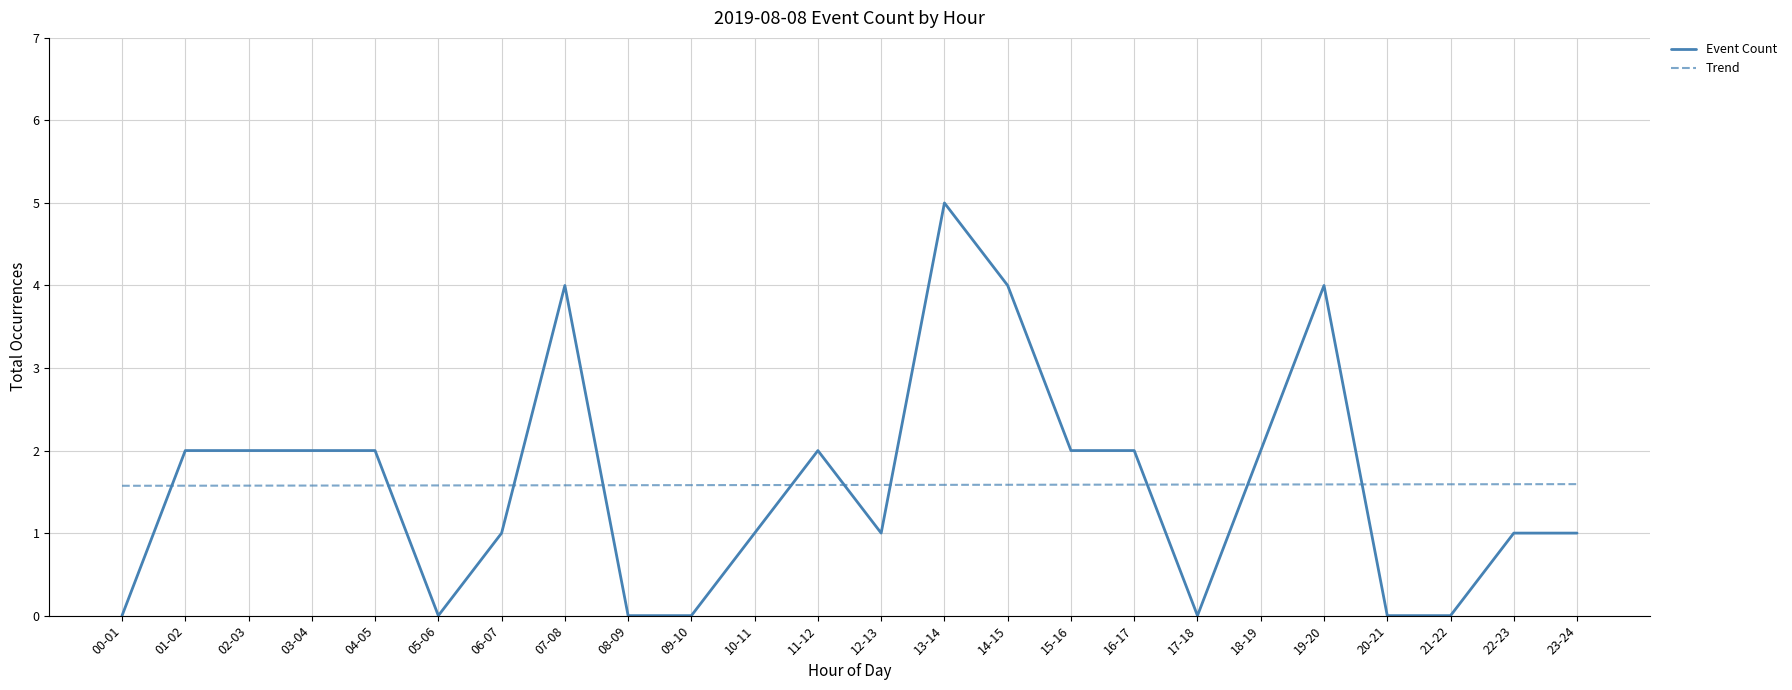

Is it true that Trend equals 0.3 at 13-14?

False